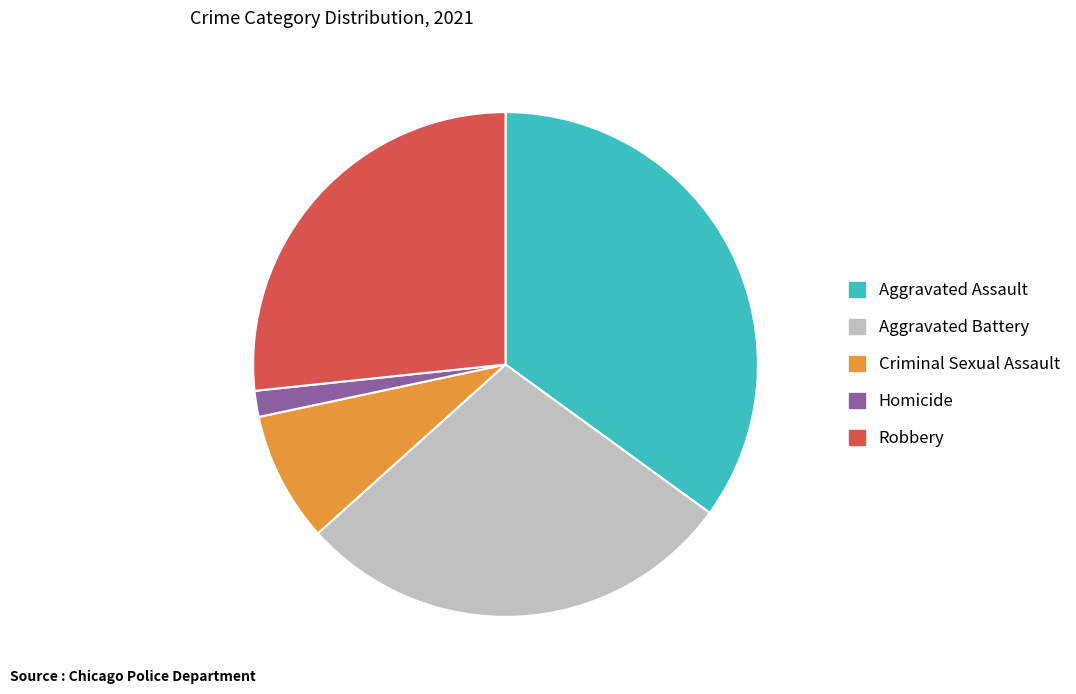

Do Criminal Sexual Assault and Homicide together represent more than half of the pie?

No